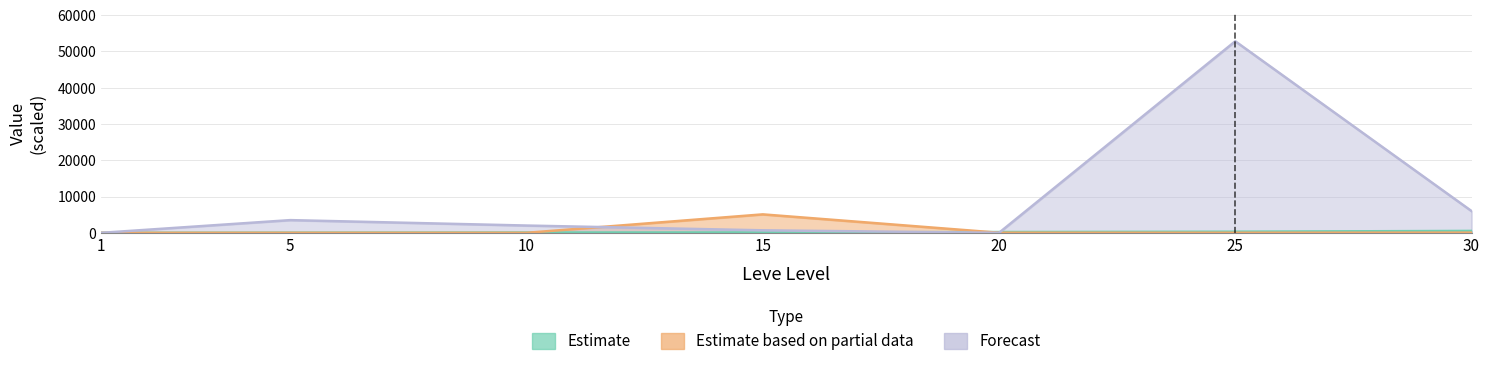

What is the sum of all LevePriceHQ values?

64972.0